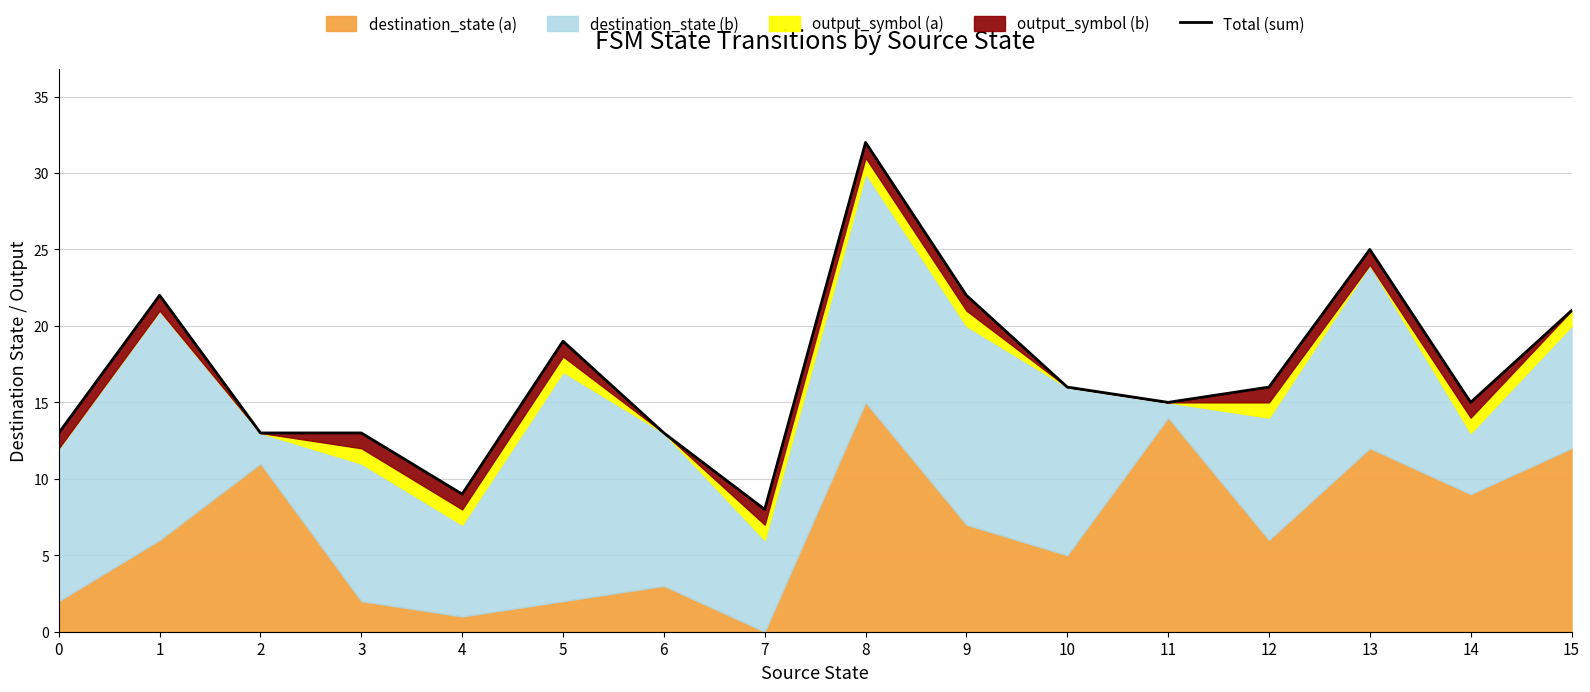

What is the smallest value displayed?

8